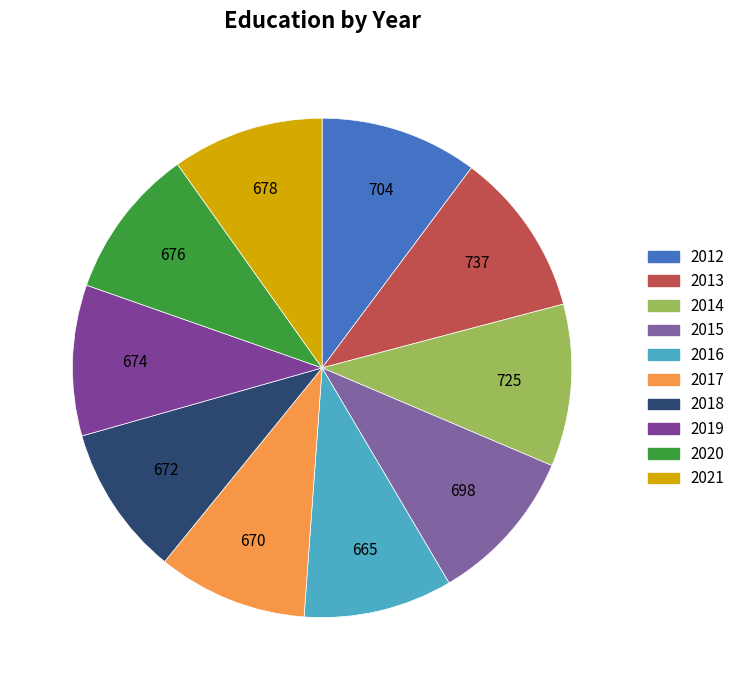

The 2018 slice represents 10% of the pie. True or false?

True